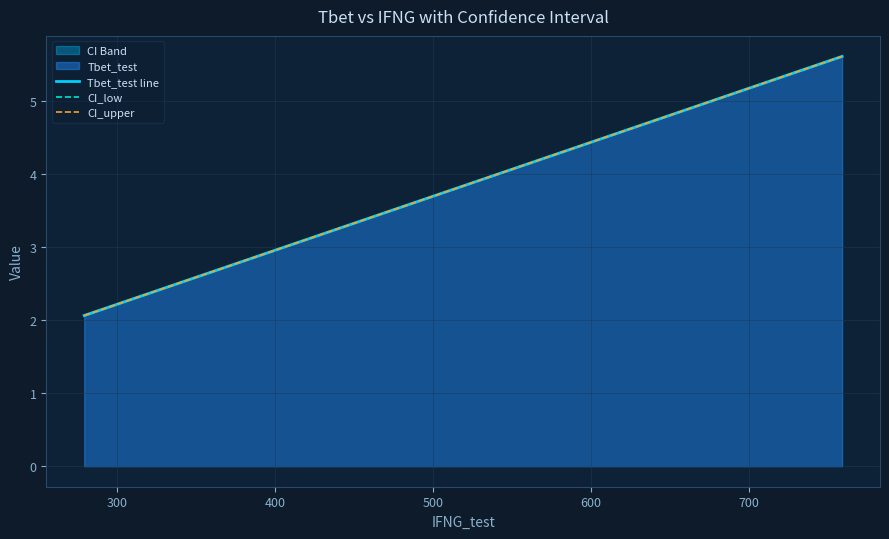

What is the minimum value for Tbet_test line?

2.1